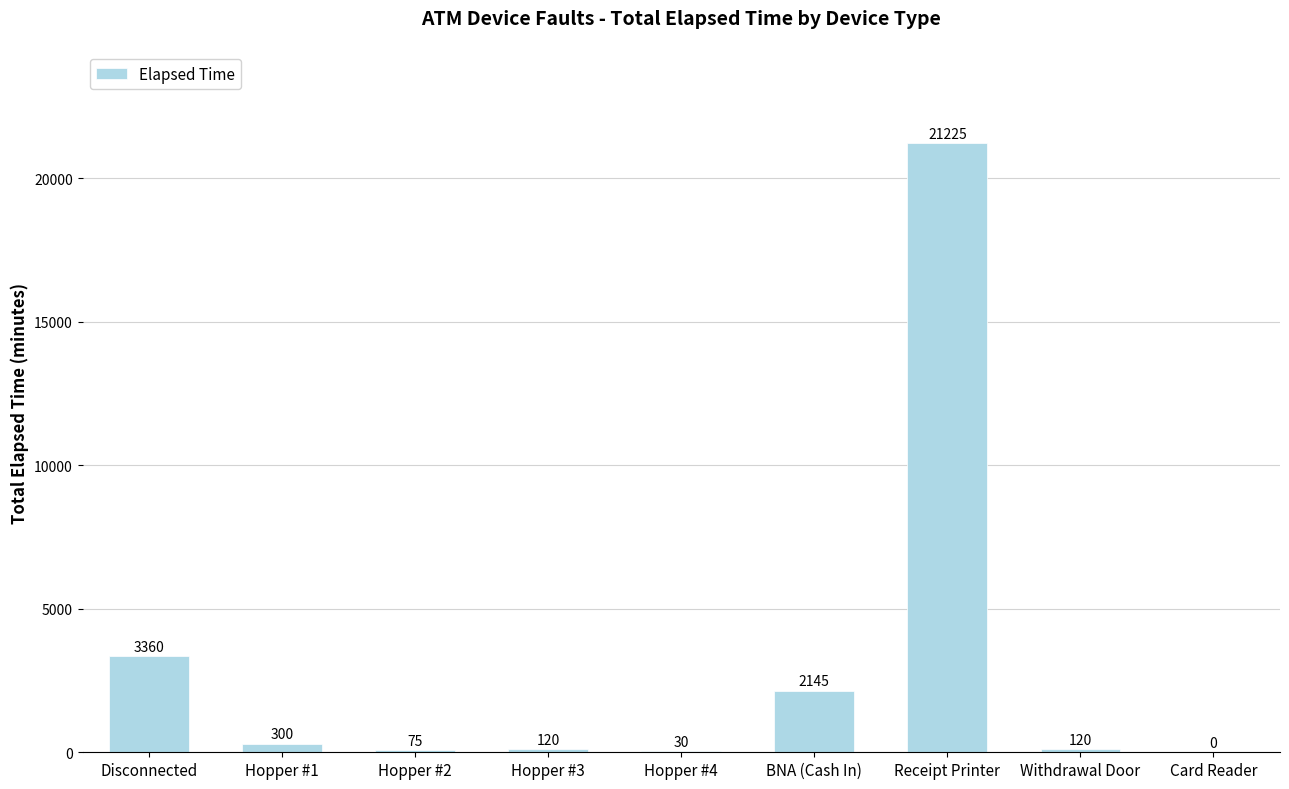

The chart shows a value of 120 at Hopper #3. True or false?

True